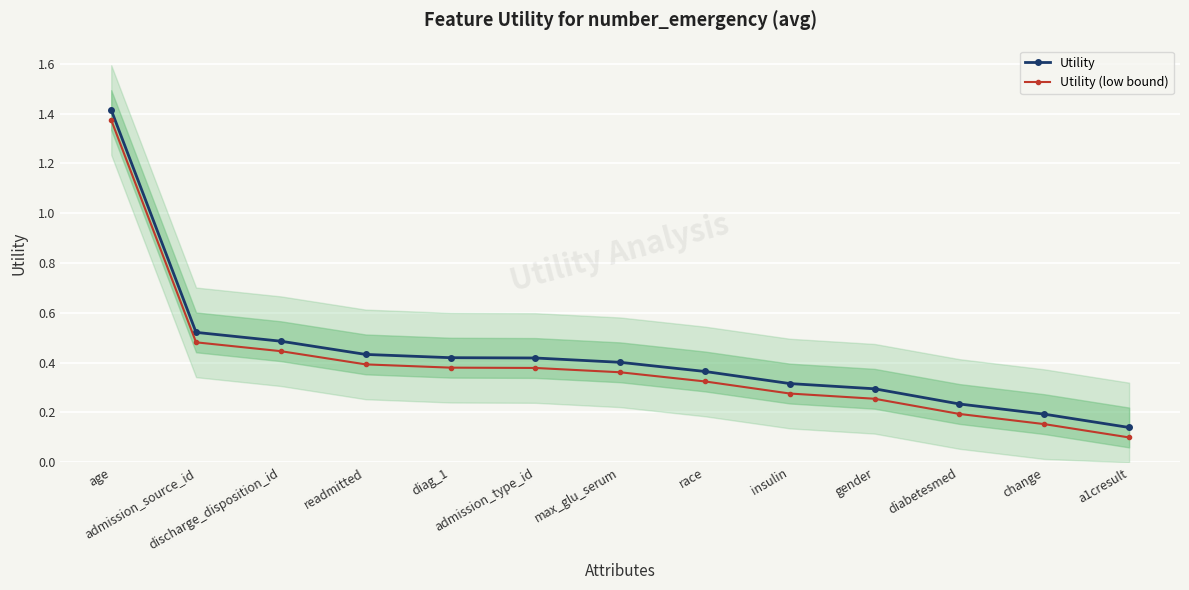

Is the value of Utility (low bound) at change greater than the value of Utility at gender?

No